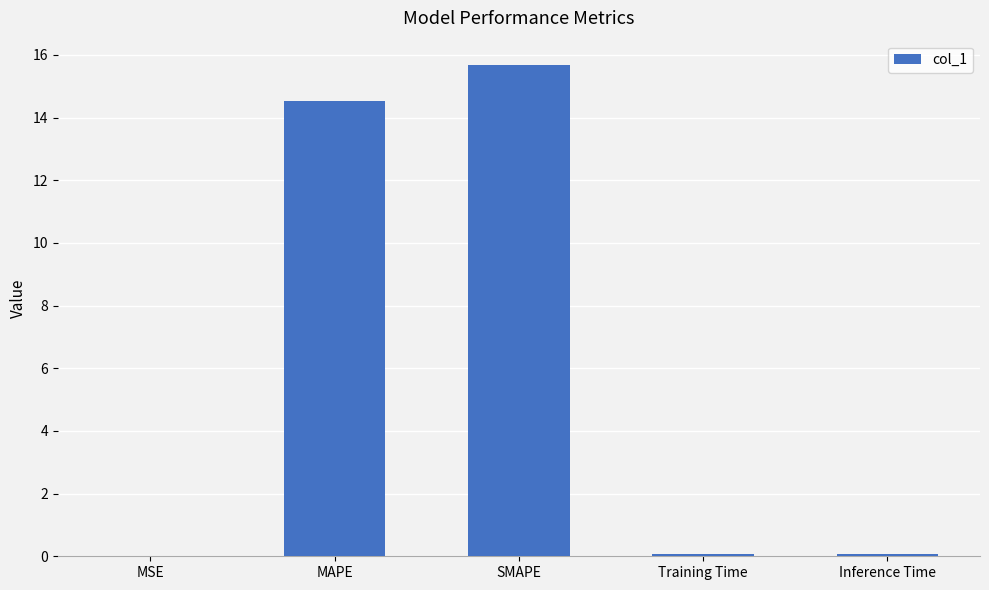

What is the sum of all values?

30.4